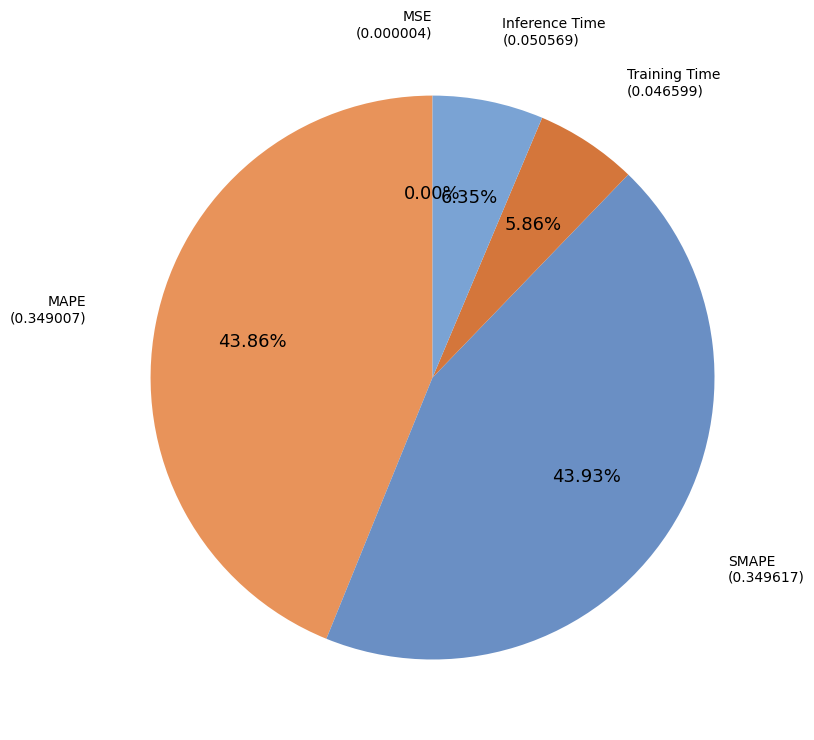

Which slice is the largest?

SMAPE